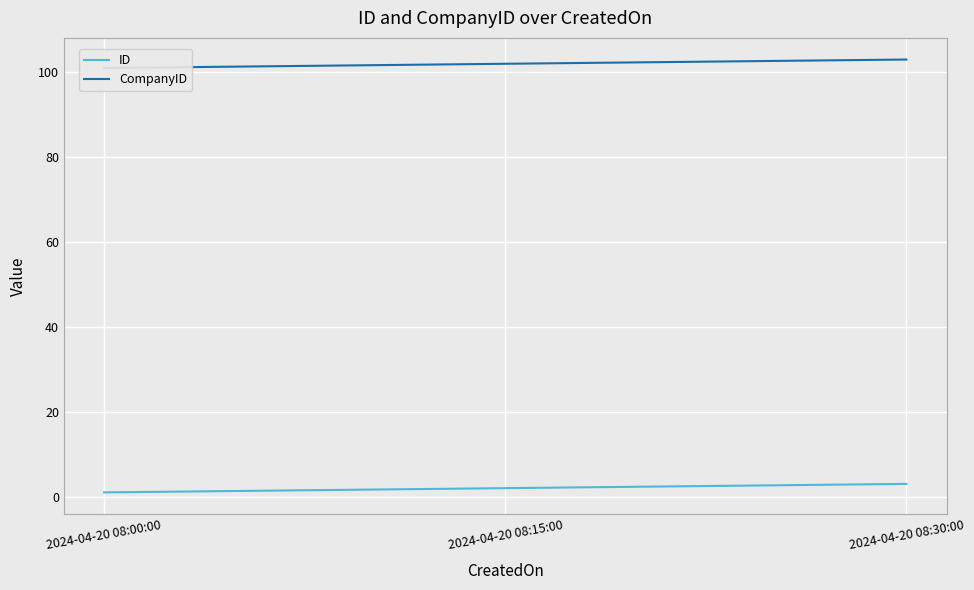

Does the chart display data point markers on the line(s)?

No